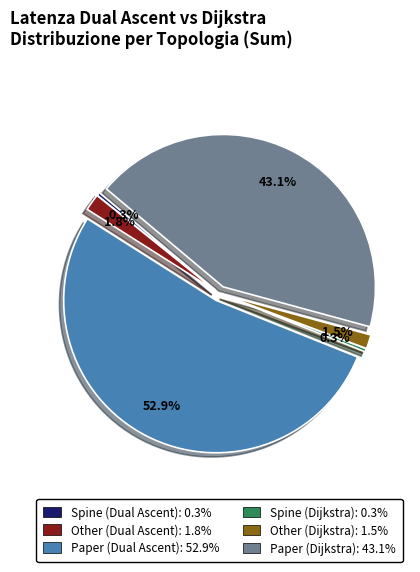

True or false: Paper (Dijkstra) accounts for 35% of the total.

False